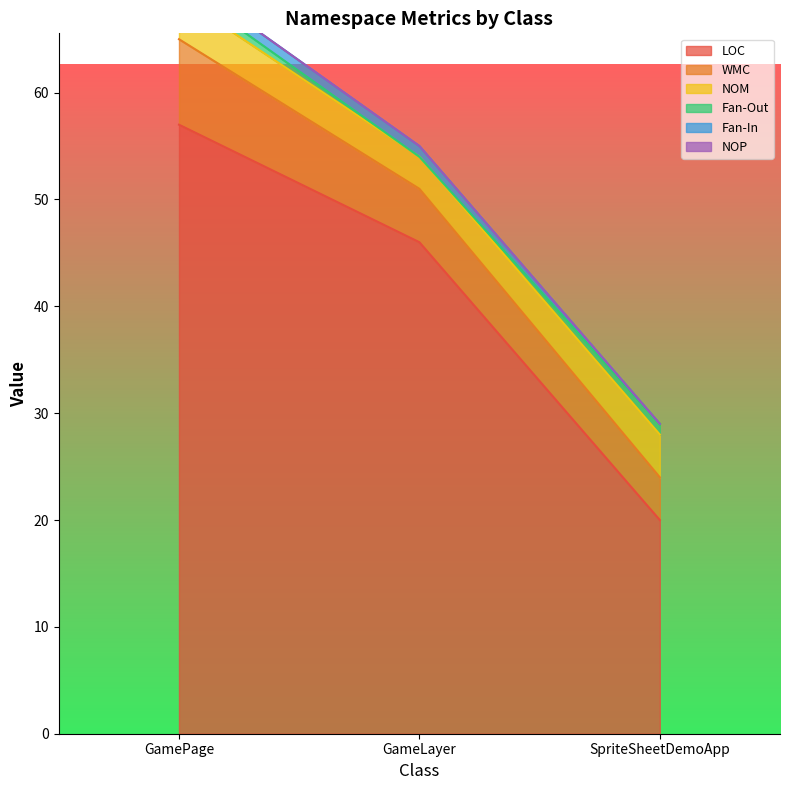

Which category has the lowest value in the NOP series?

GamePage